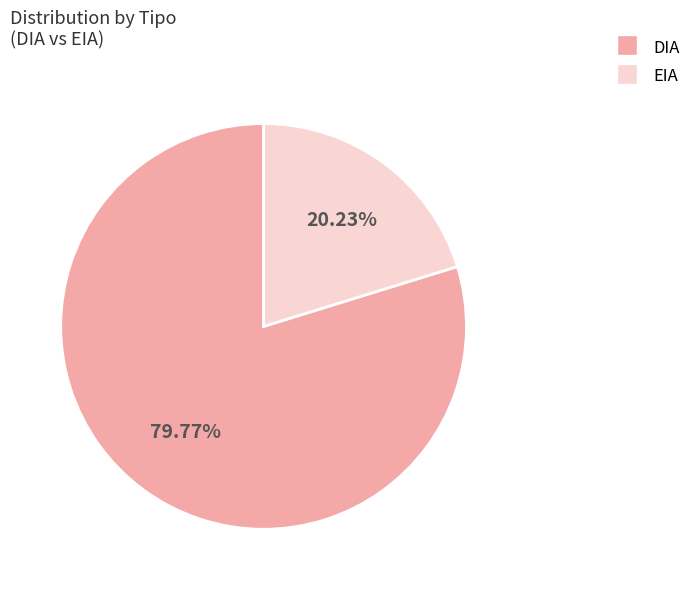

The DIA slice represents 80% of the pie. True or false?

True